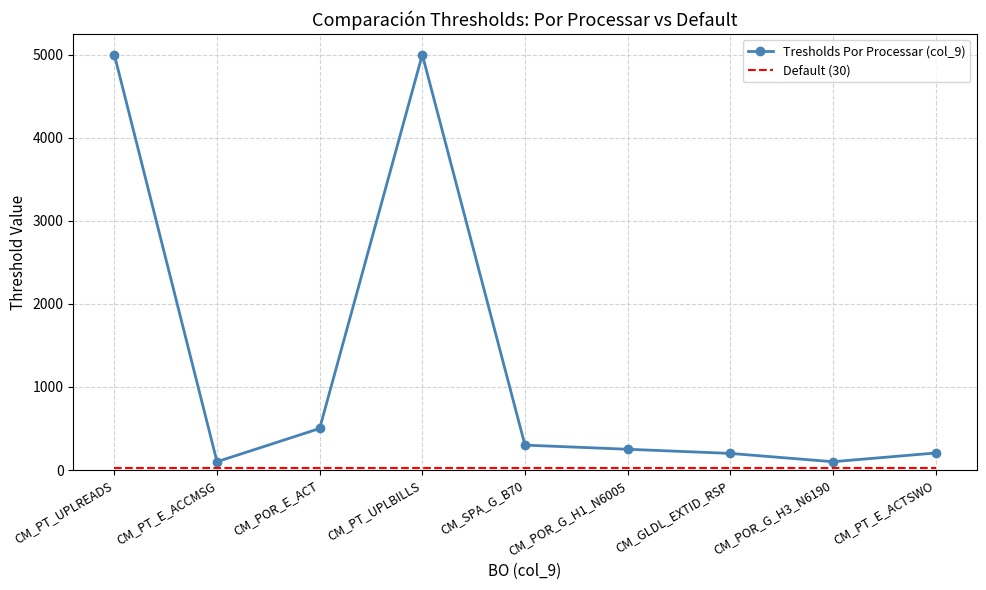

Which series has the largest total across all categories?

Tresholds Por Processar (col_9)